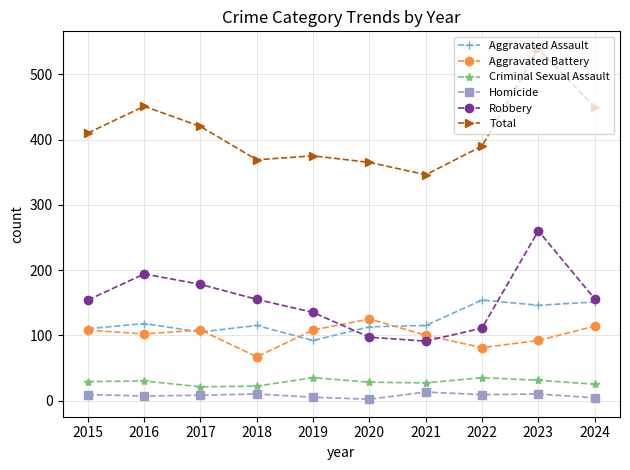

What is the value of the Aggravated Battery point at the 8th from the left?

81